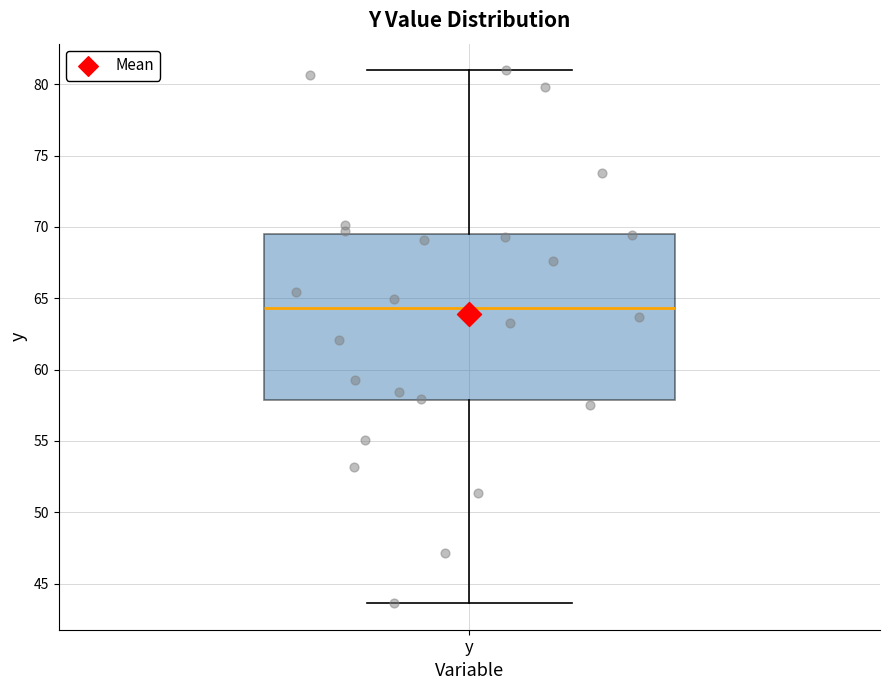

Read this box plot against the y-axis: the position of the median line, the range covered by the box, and the ends of both whiskers. The values are not printed on the chart, so give them approximately, as read against the axis.

median 64.5, box 58.0 to 69.5, whiskers 43.5 to 81.0